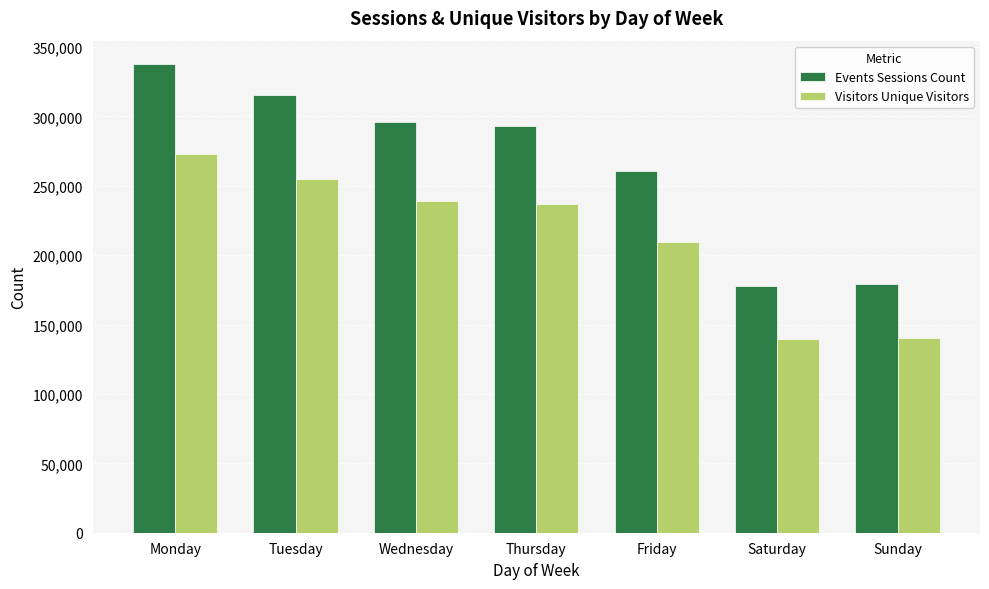

Is the value of Events Sessions Count at Friday greater than the value of Visitors Unique Visitors at Sunday?

Yes